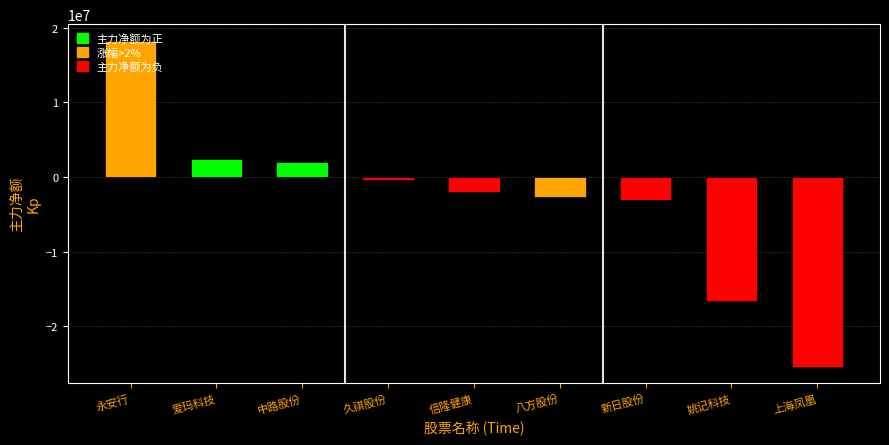

What is the label of the 4th bar from the right?

八方股份